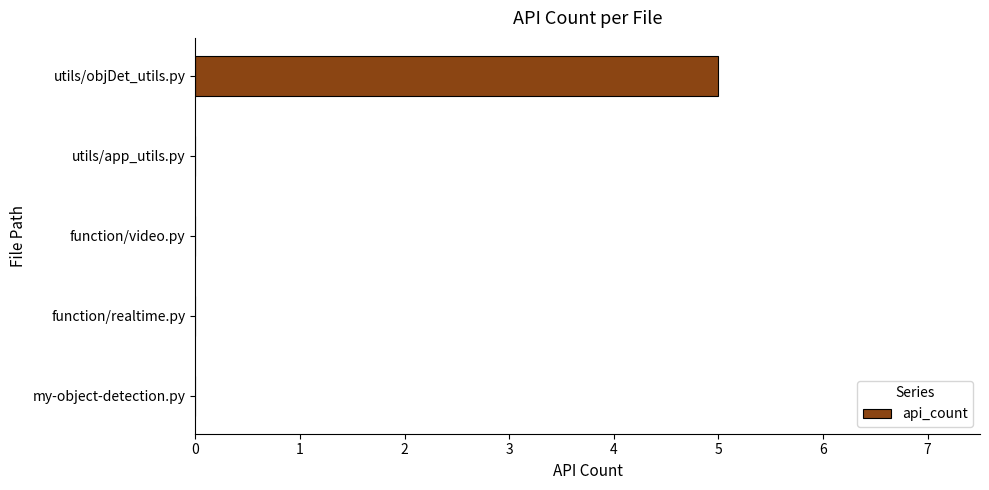

At which category does the chart reach its peak across all series?

utils/objDet_utils.py